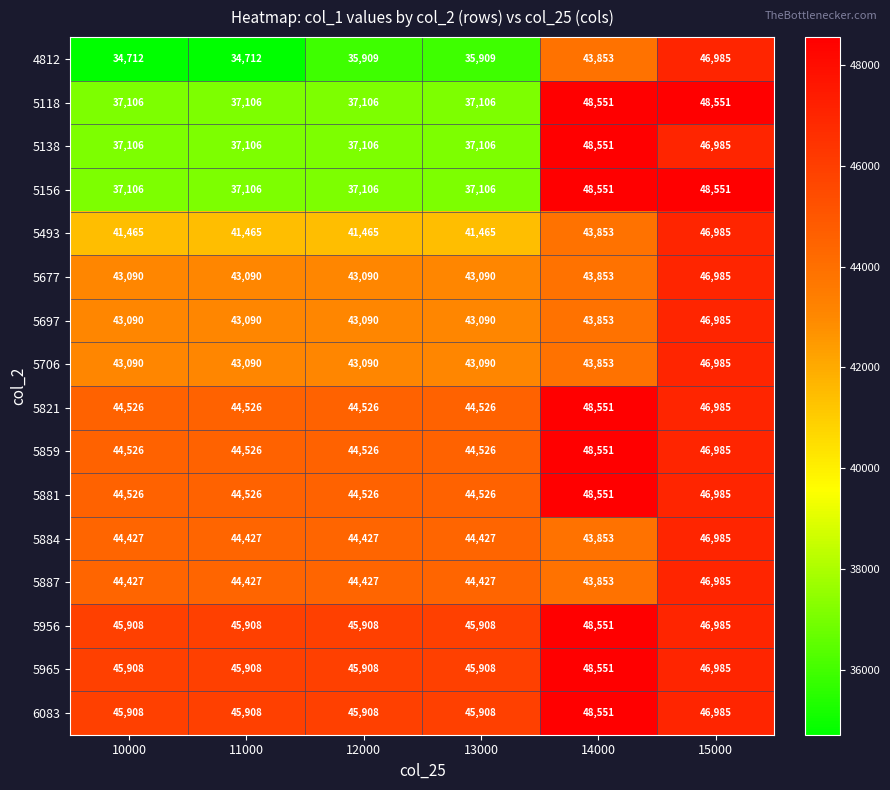

What is the difference between the 5881 values at 12000 and 14000?

4025